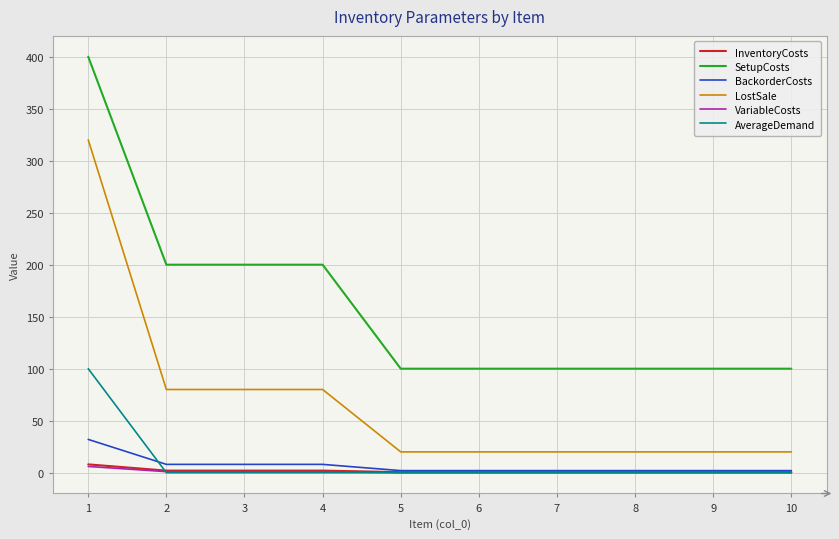

Which series changed the most between 3 and 5?

SetupCosts